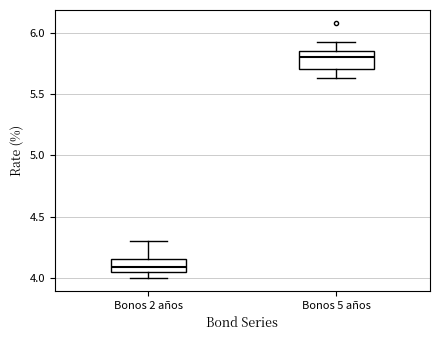

Reading left to right, read every box against the y-axis: the position of its median line, the range the box covers, and the ends of its whiskers. The values are not printed on the chart, so give them approximately, as read against the axis.

Bonos 2 años: median 4.10, box 4.05 to 4.15, whiskers 4.00 to 4.30
Bonos 5 años: median 5.80, box 5.70 to 5.85, whiskers 5.65 to 5.90